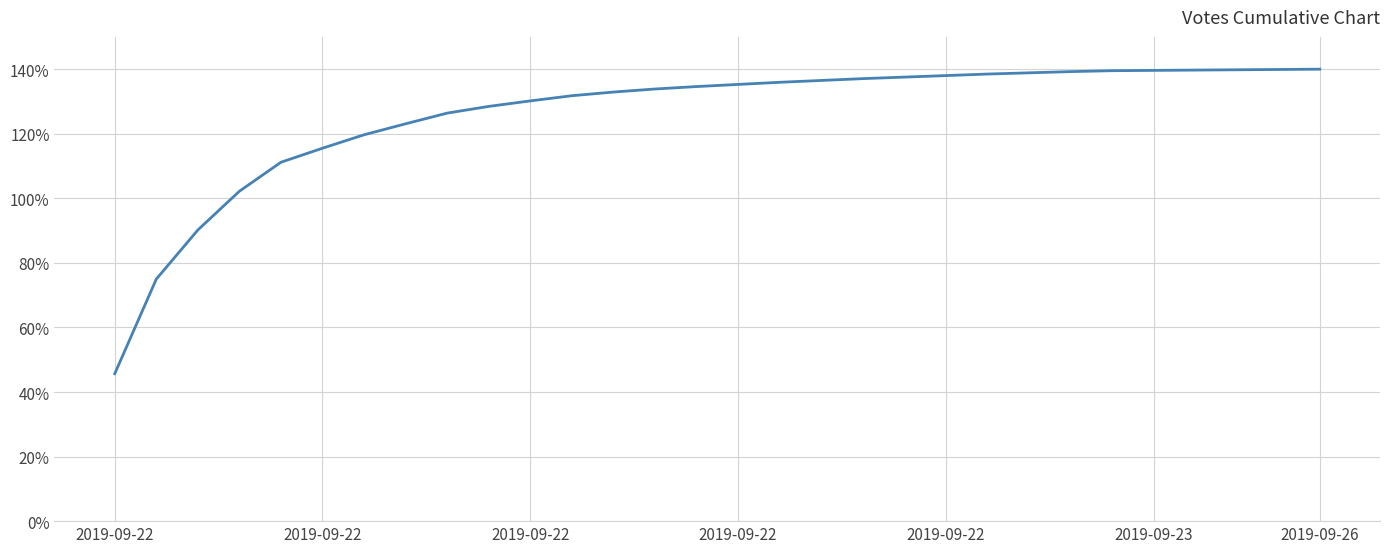

What is the smallest value displayed?

45.7